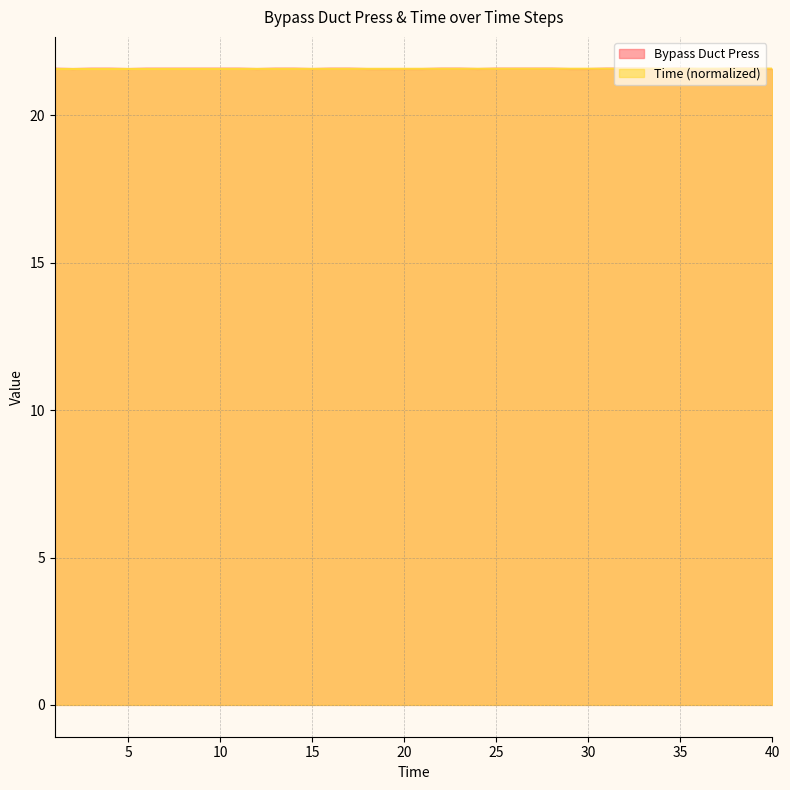

What is the maximum value shown in the chart?

21.6